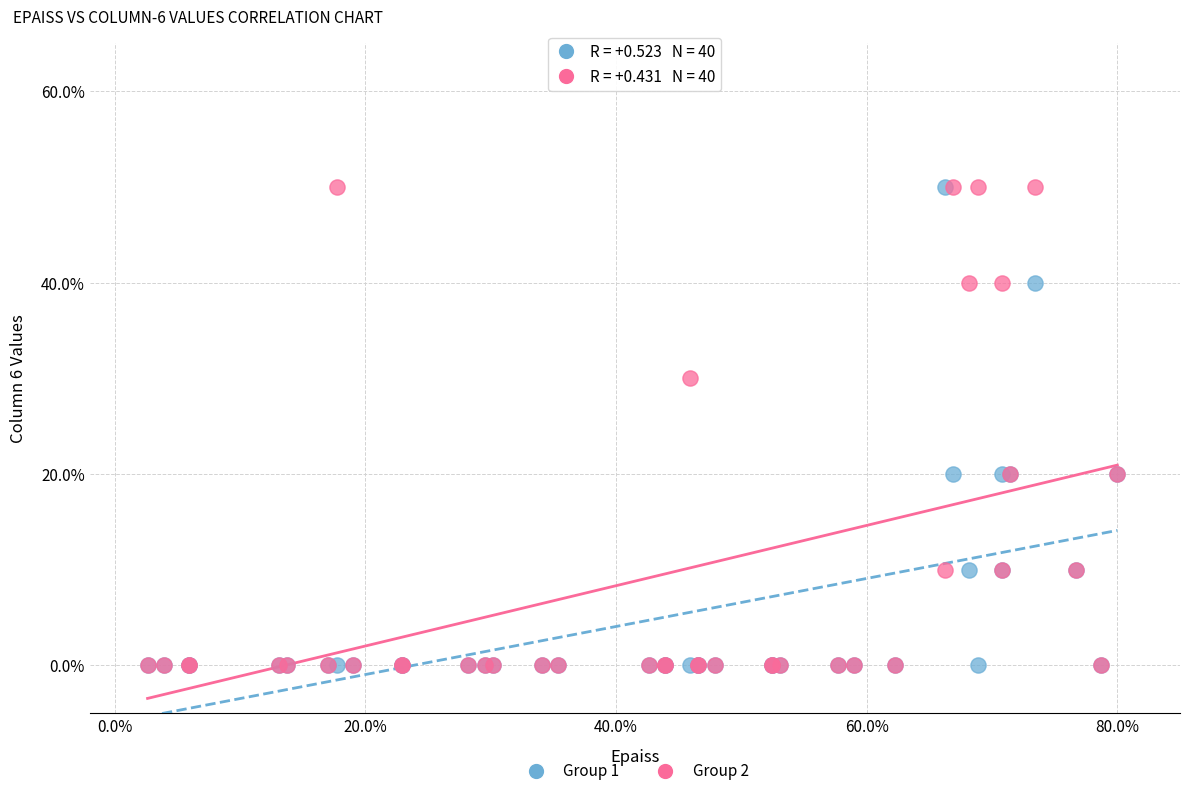

What are all the series names shown in the legend?

Group 1, Group 2